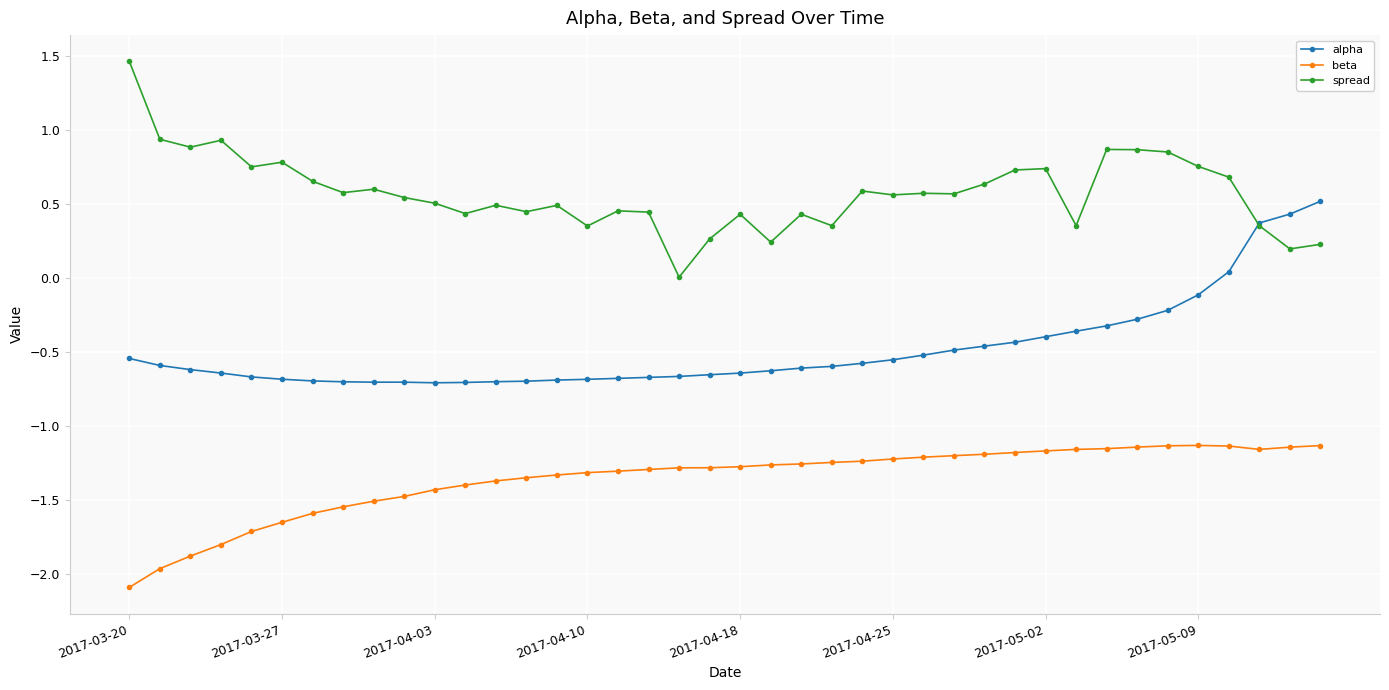

List the series in order of their peak value, highest first.

spread, alpha, beta